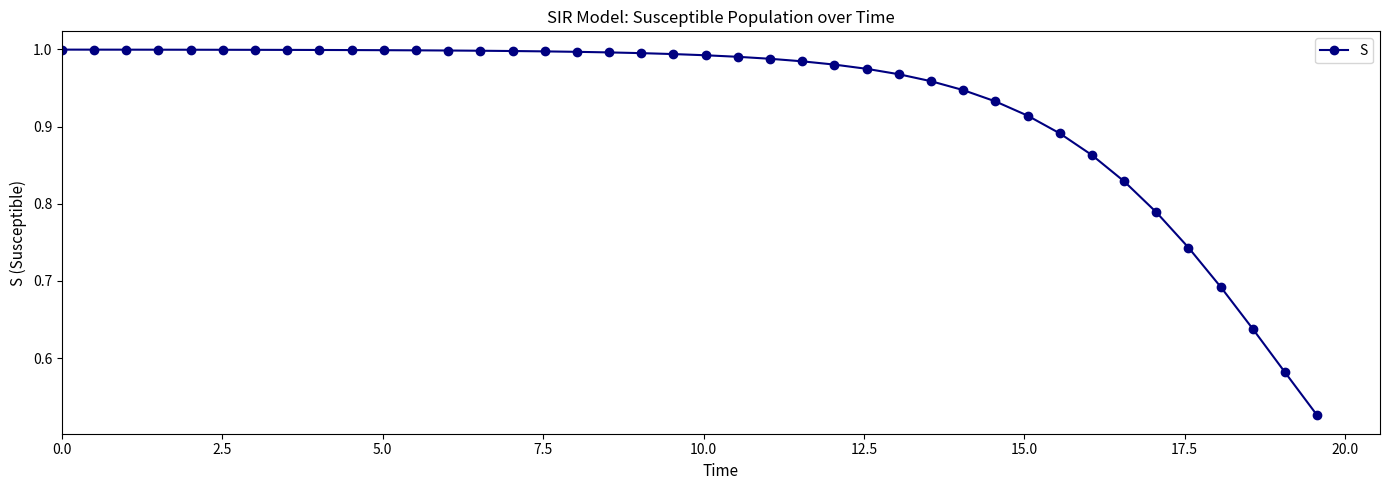

Is this an area chart (filled region under the line)?

No